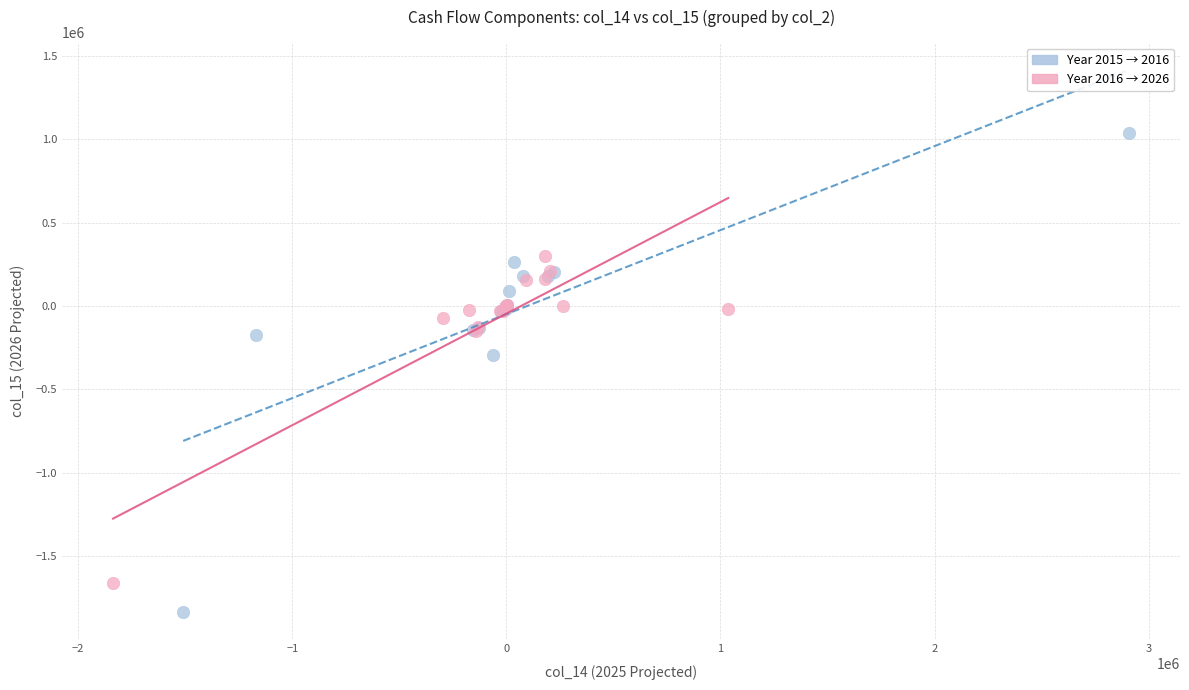

Which series has the largest Y range (max minus min)?

Year 2015 → 2016